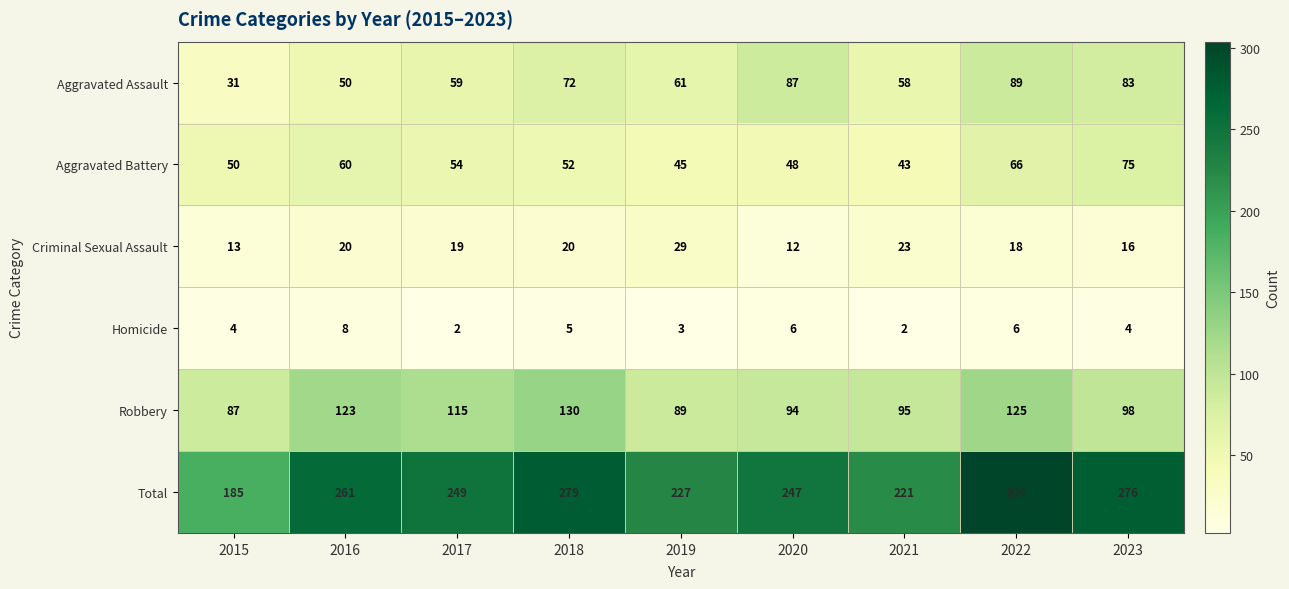

At which category is the sum across all series the highest?

2022